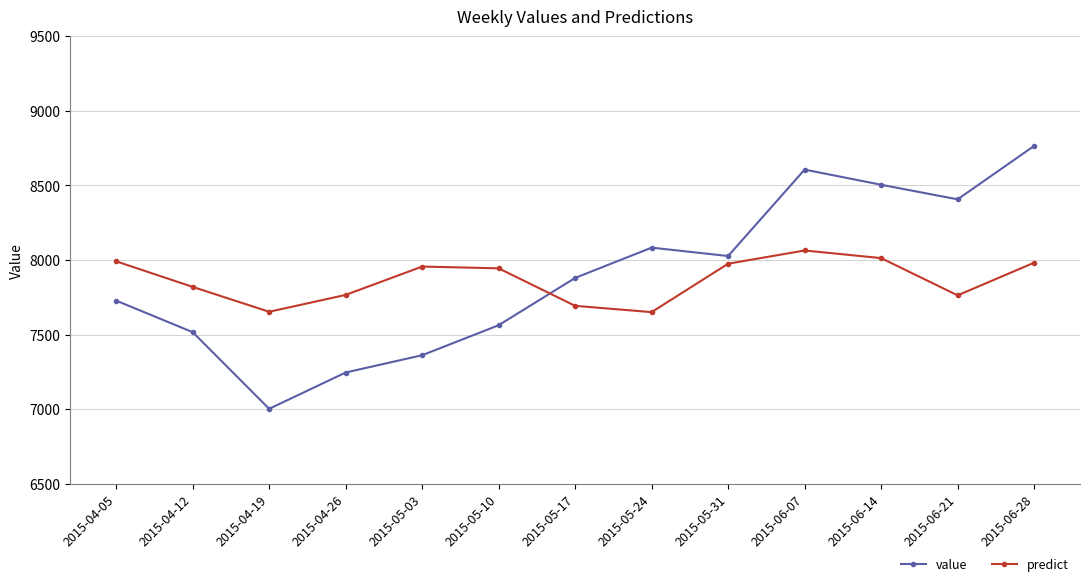

What is the maximum value for predict?

8062.9